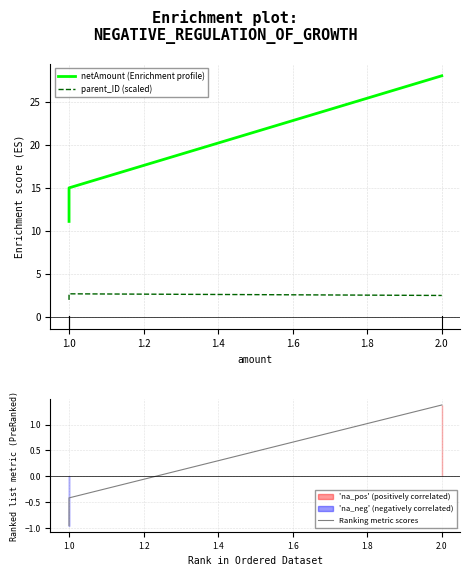

What is the difference between the maximum and minimum values in the netAmount (Enrichment profile) series?

16.9